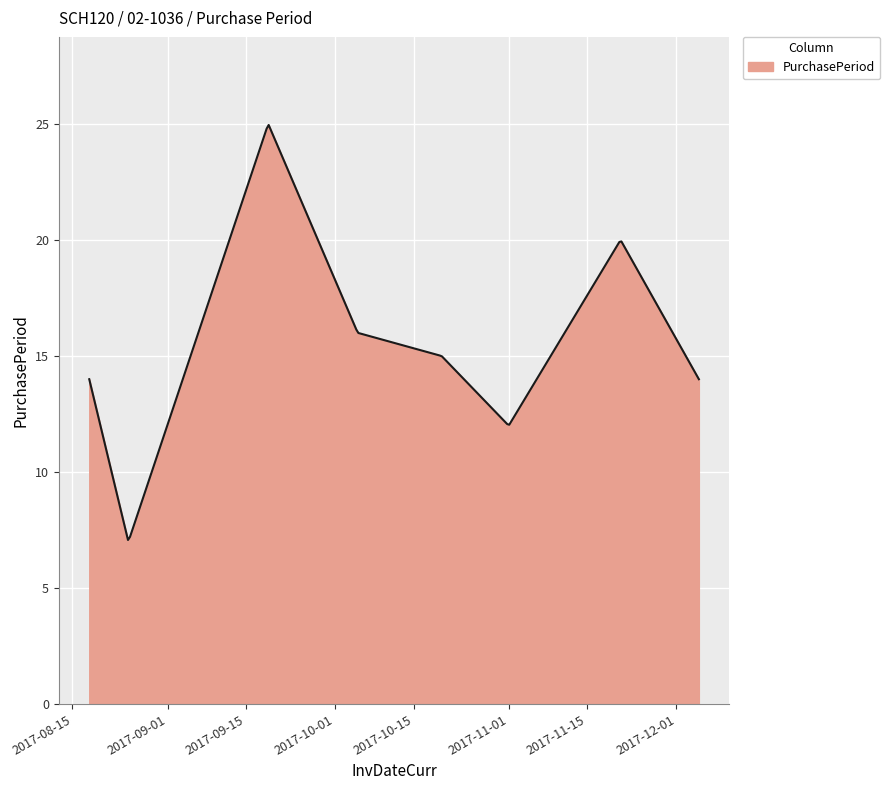

What is the greatest value displayed?

25.0